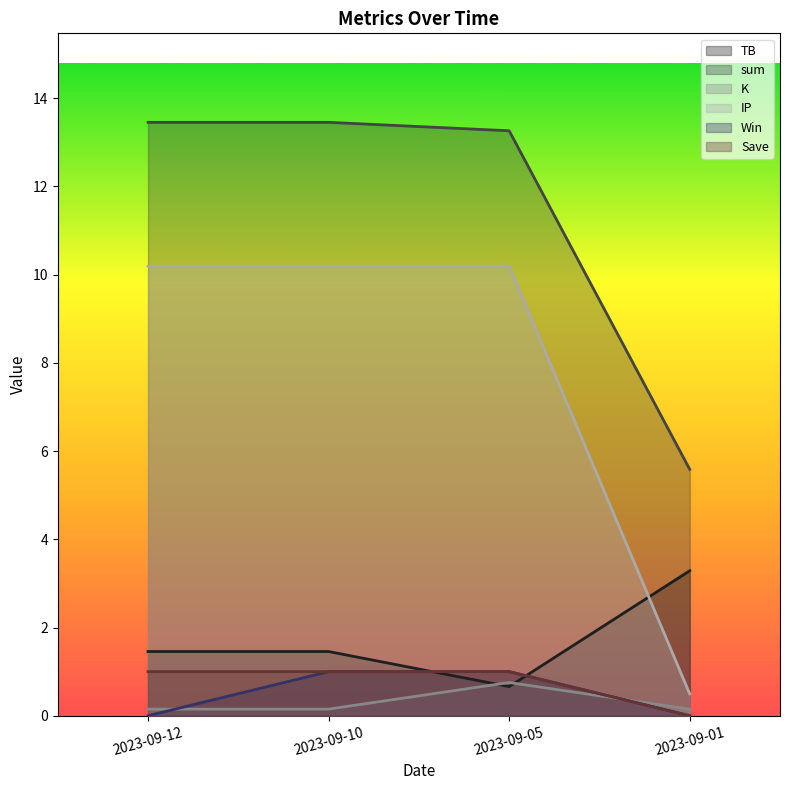

What is the difference between the maximum and minimum values in the K series?

0.6